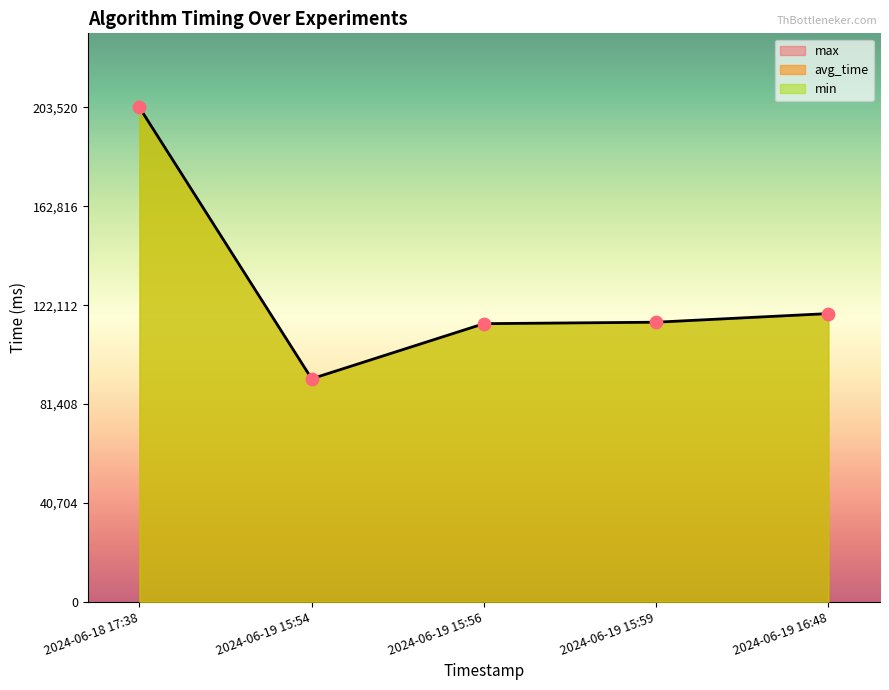

The value at 2024-06-19 15:54 is 91812. True or false?

True